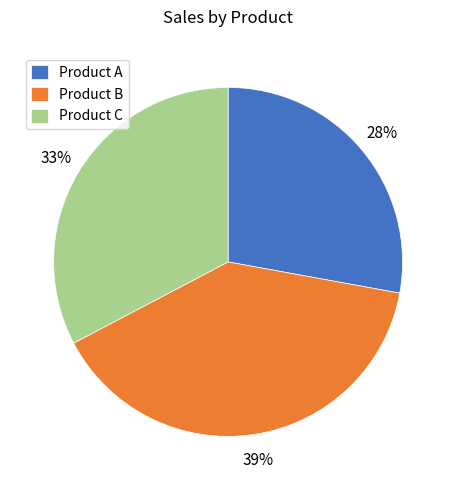

Rank the categories by value from lowest to highest.

Product A, Product C, Product B